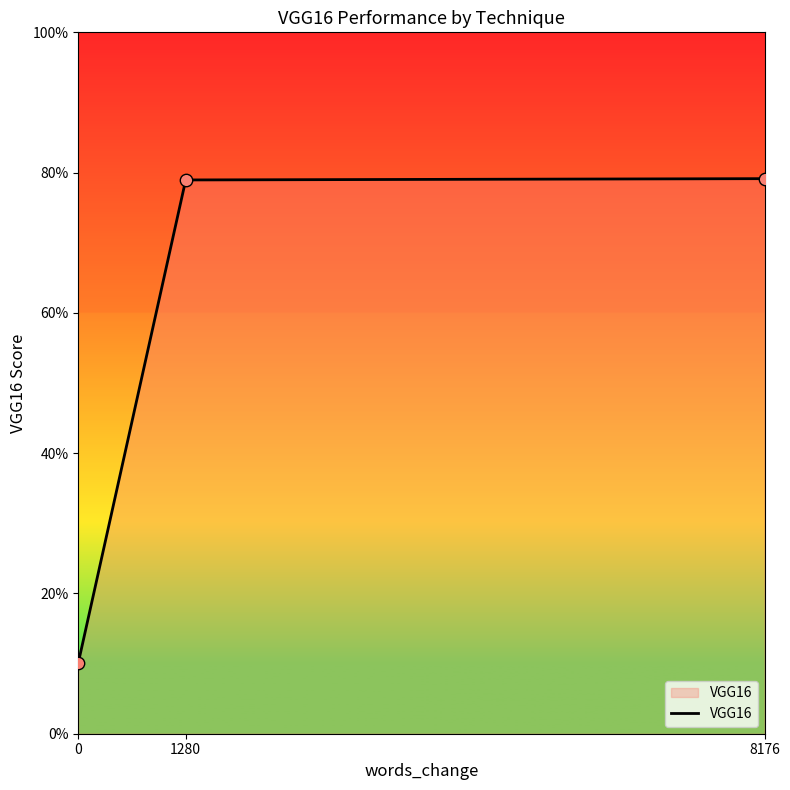

Between 8176 and 1280, which is larger?

8176